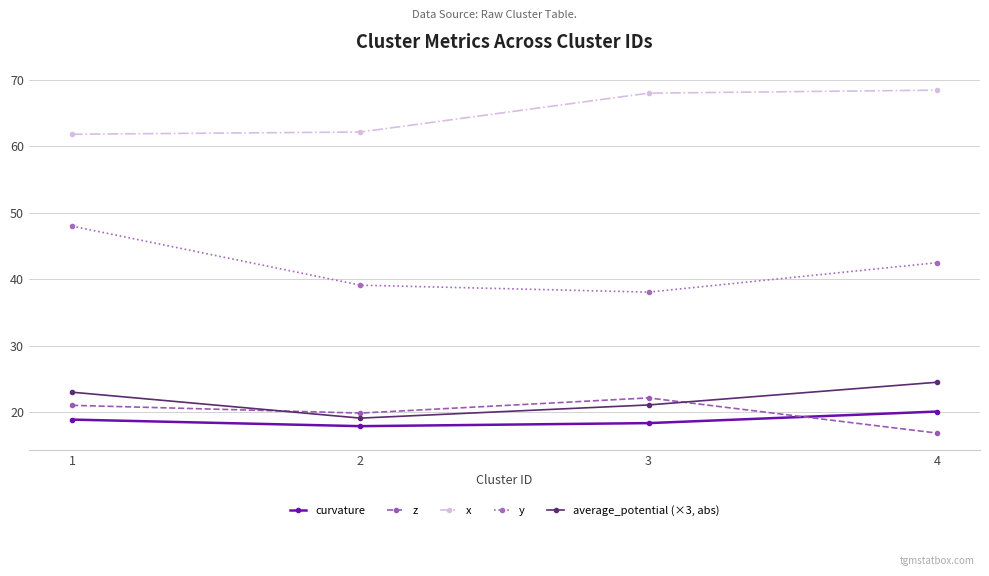

Is it true that average_potential (×3, abs) equals 6.2 at 2?

False